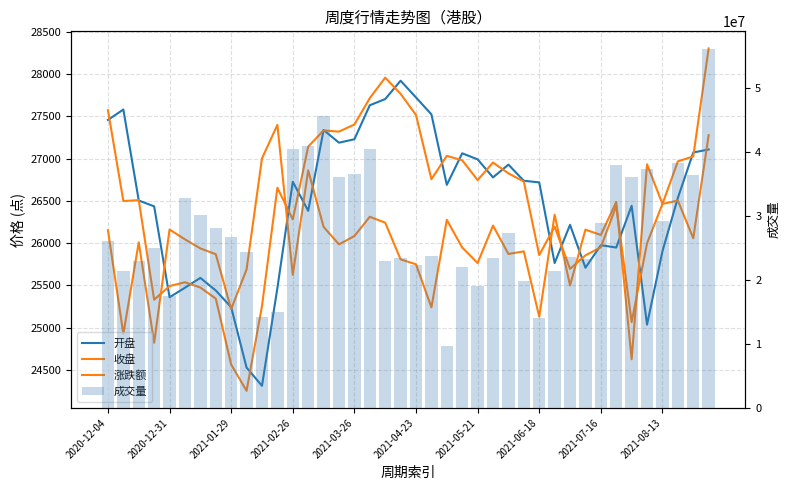

What are all the series names shown in the legend?

开盘, 收盘, 涨跌额, 成交量